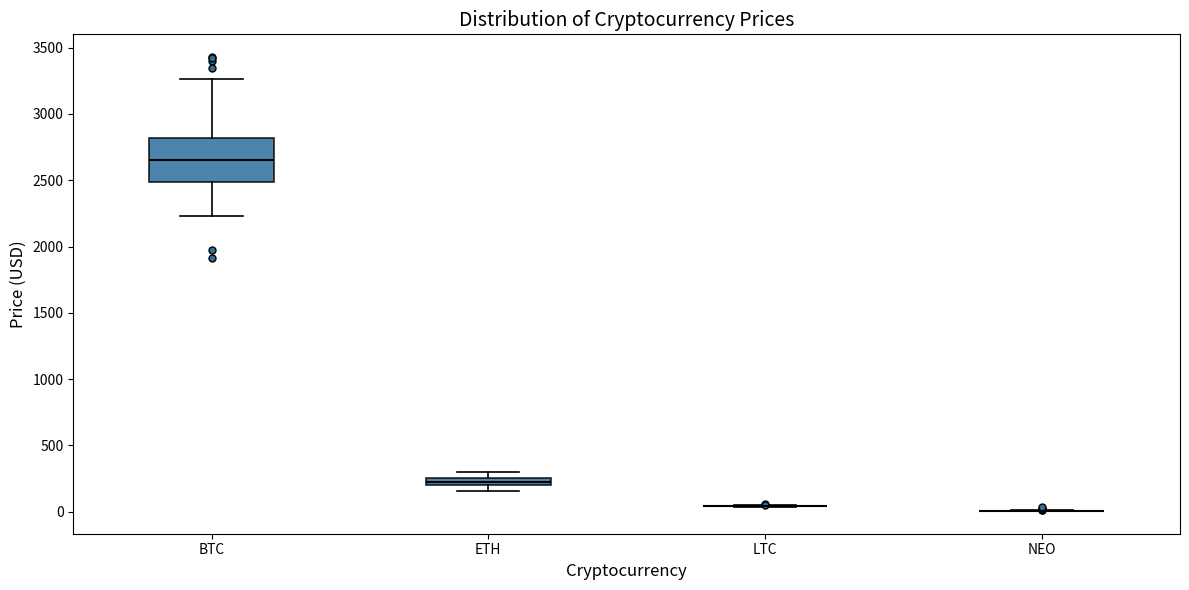

Comparing the boxes themselves (not the whiskers), which one is the tallest?

BTC